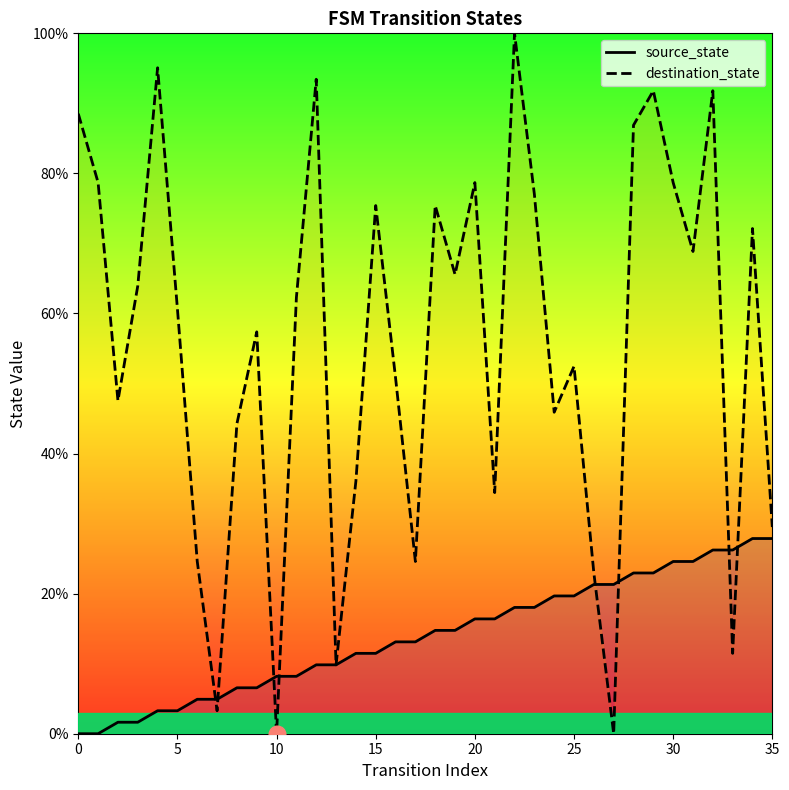

In destination_state, how many points are higher than both neighbors (excluding endpoints)?

11